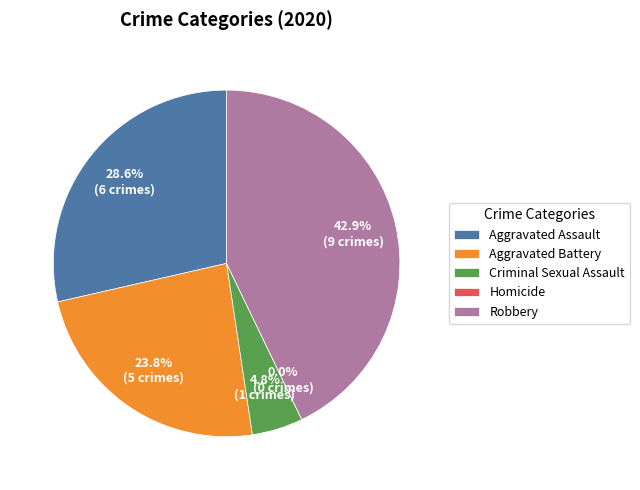

Does Criminal Sexual Assault account for over 50% of the chart?

No